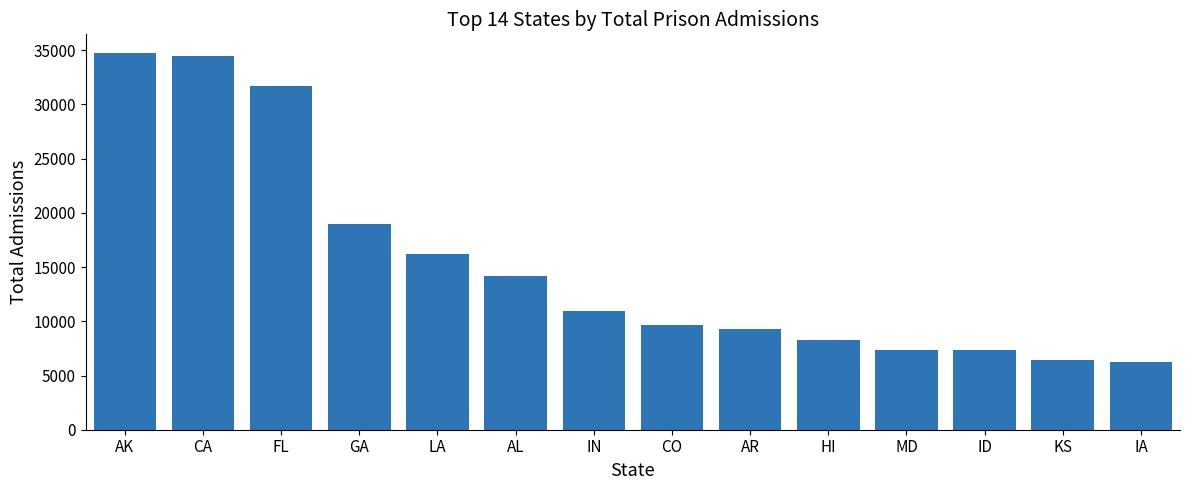

What is the difference between the maximum and minimum values?

28524